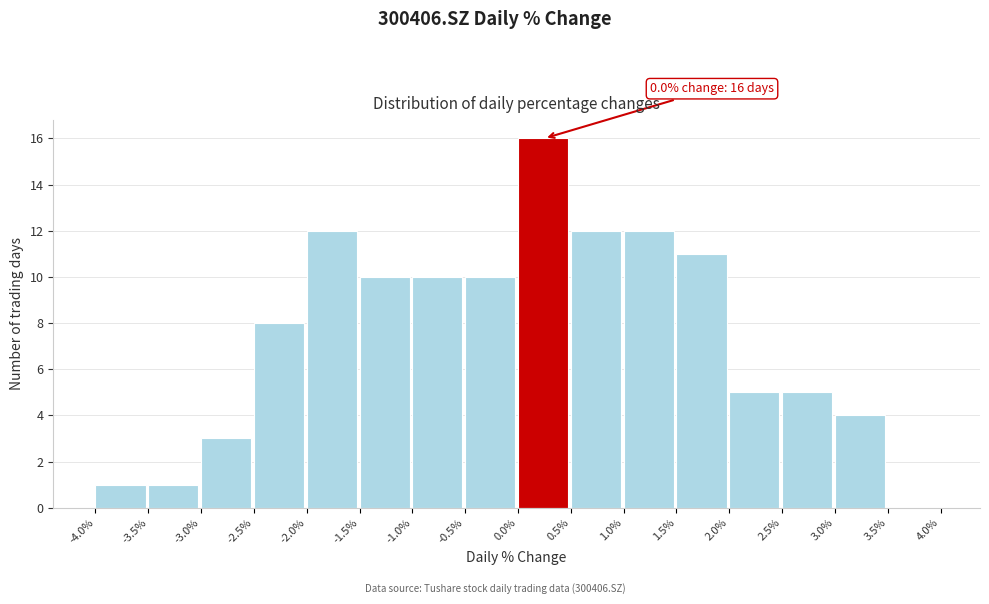

Which range on the x-axis has the tallest bar?

0.0% to 0.5%